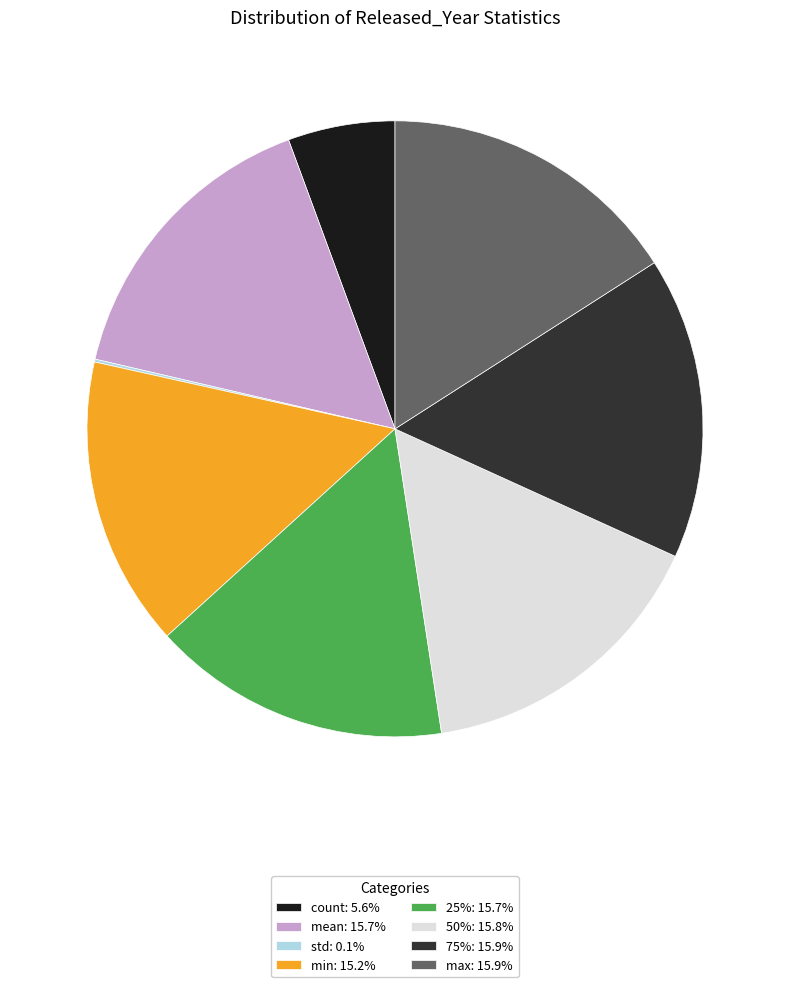

Does count: 5.6% represent more than half of the total?

No